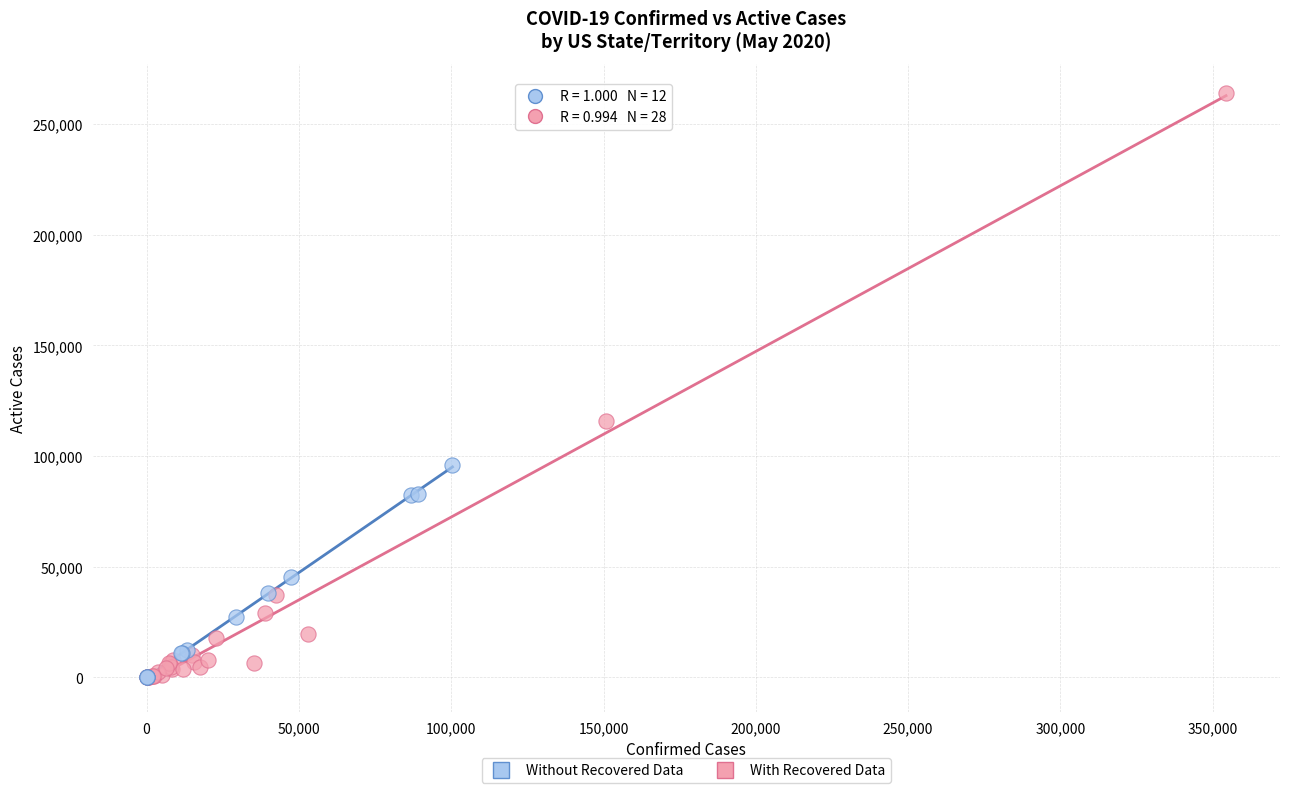

Which series has the widest spread of Y values?

With Recovered Data